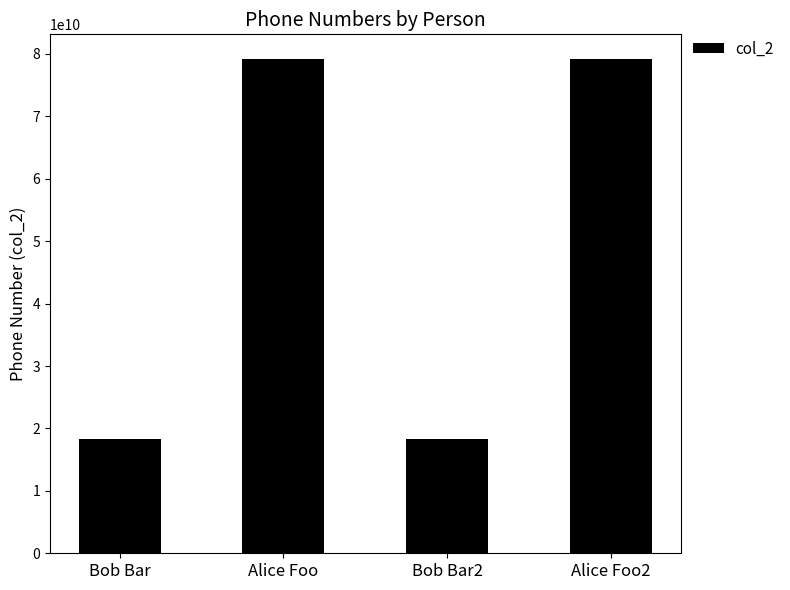

What is the minimum value shown in the chart?

18234243156